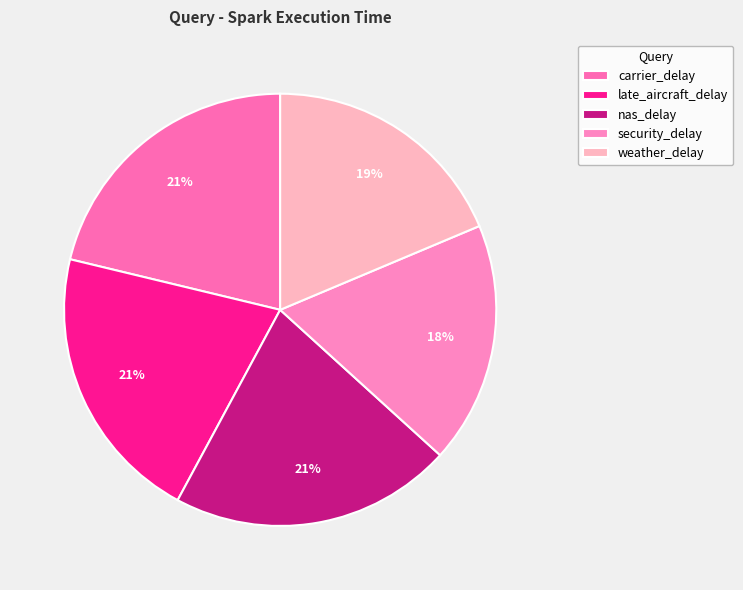

How many segments does this pie chart have?

5